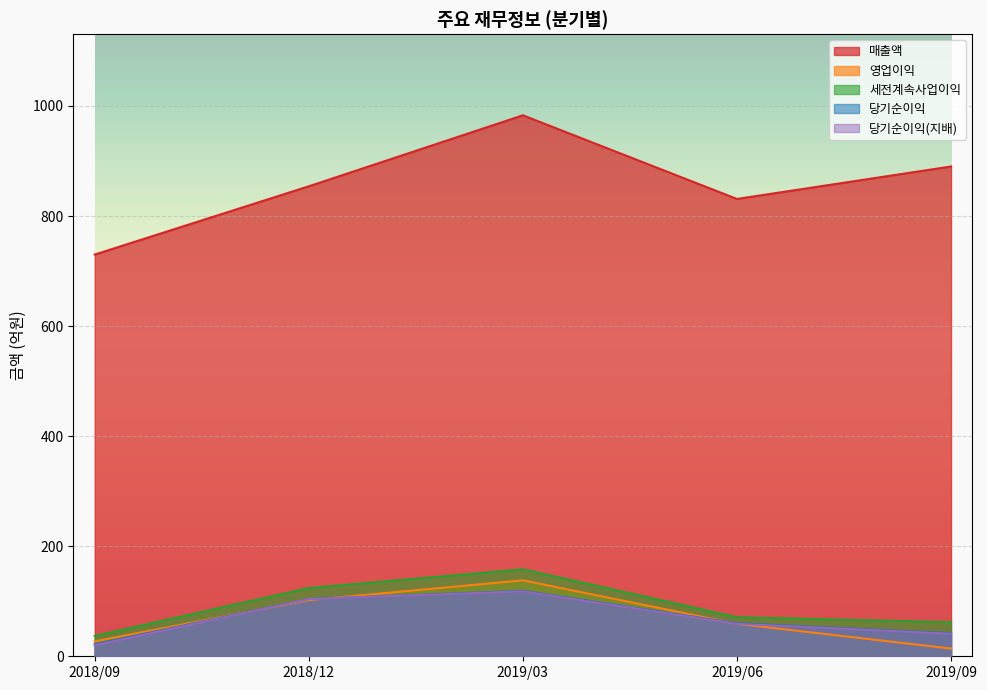

What is the sum of all 당기순이익 values?

347